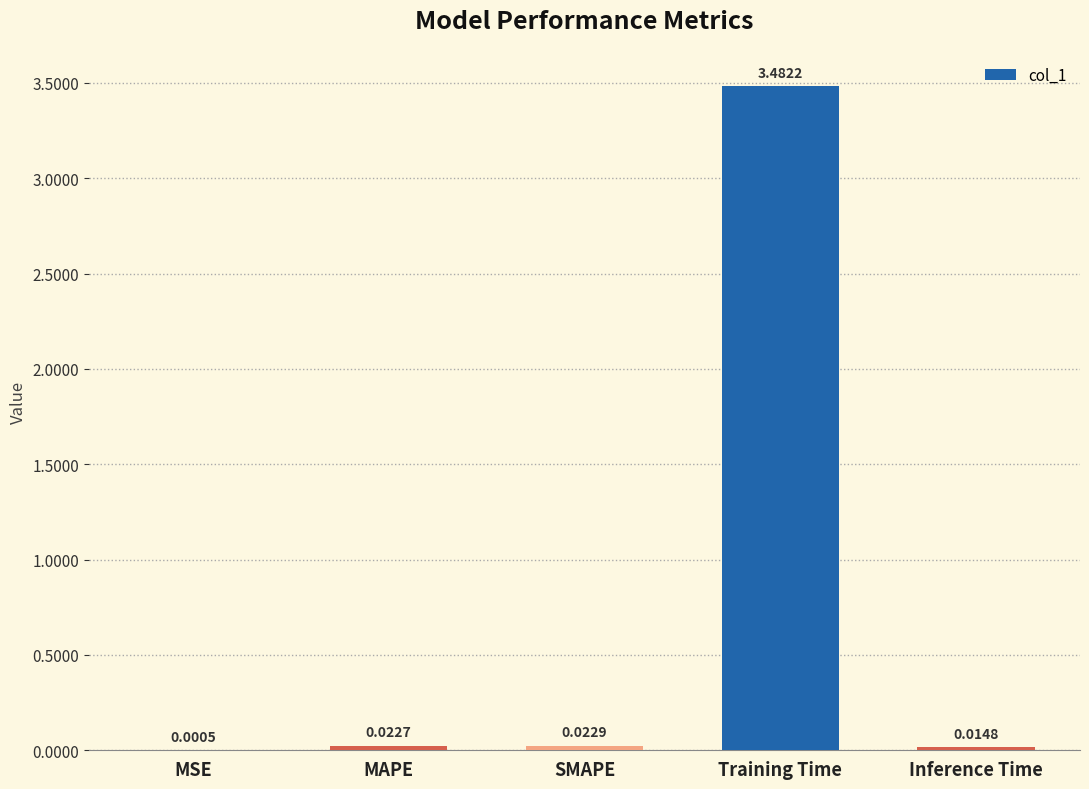

Which category has the highest value across all series?

Training Time